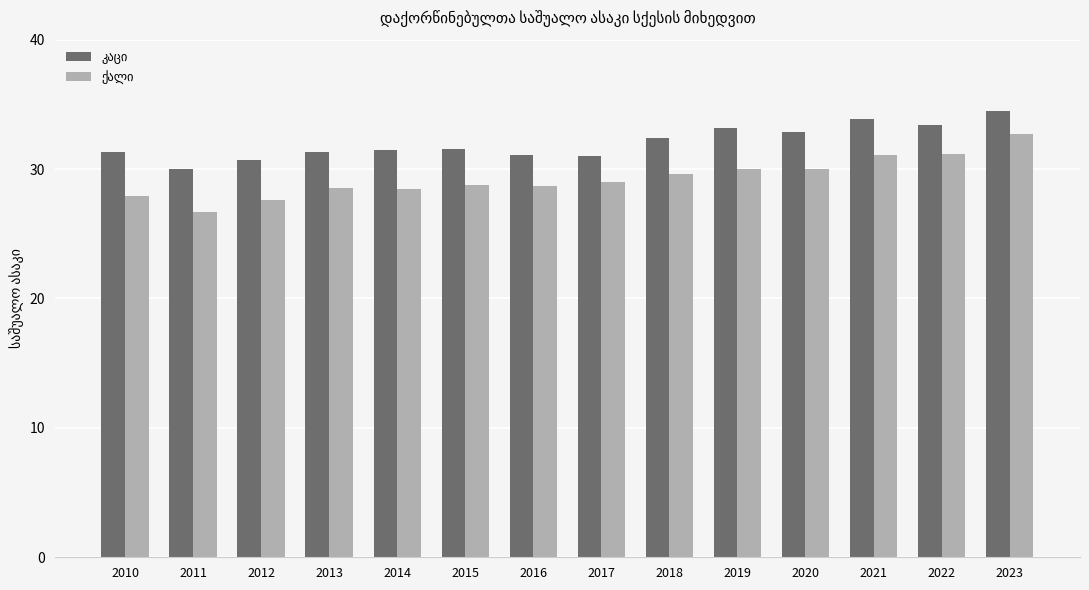

What is the maximum value shown in the chart?

34.5